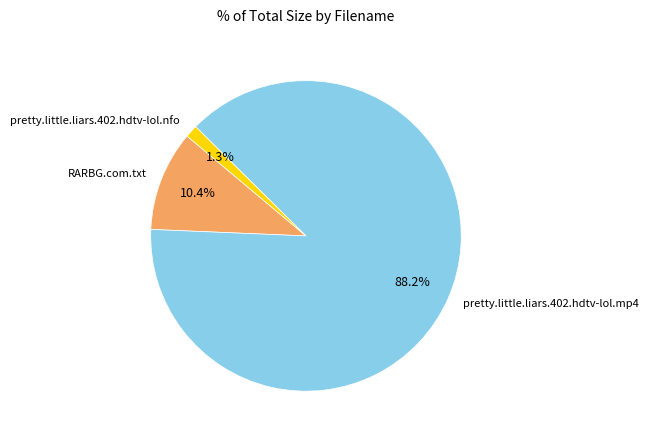

To the nearest percent, what is the combined percentage of pretty.little.liars.402.hdtv-lol.mp4 and RARBG.com.txt?

99%